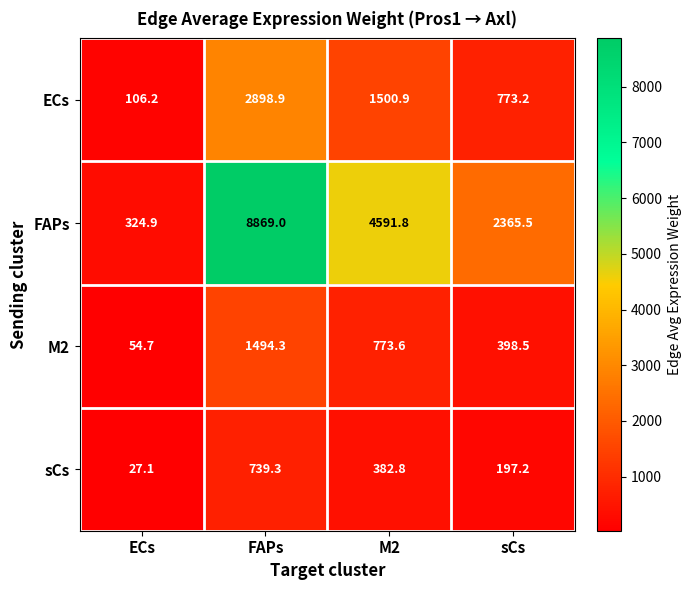

Which category has the lowest value across all series?

ECs